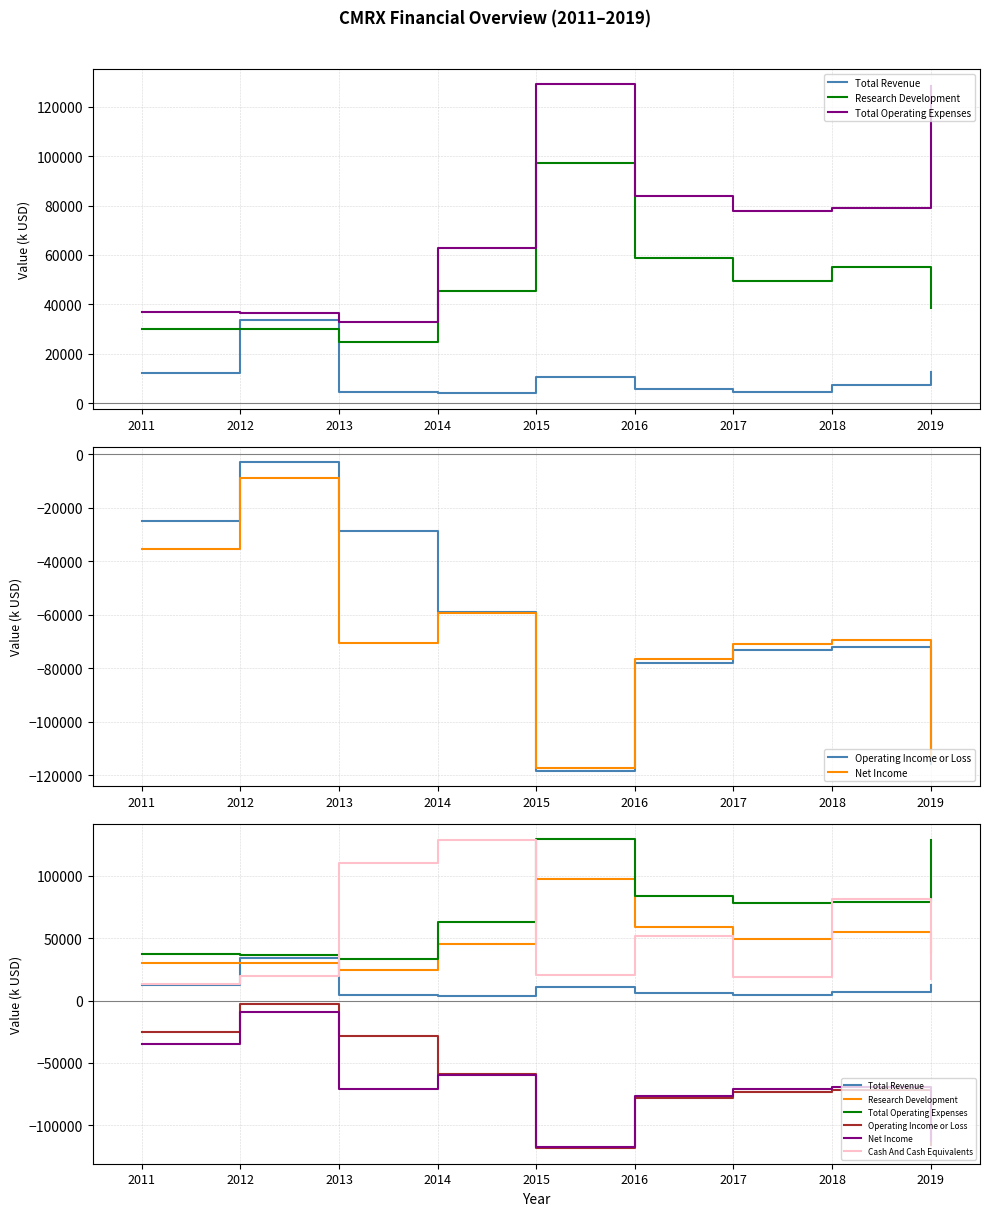

Reading left to right, transcribe all the data shown in this chart.

Total Revenue: 2011=12100	2012=33700	2013=4400	2014=4000	2015=10800	2016=5700	2017=4500	2018=7200	2019=12500
Research Development: 2011=30100	2012=30100	2013=24700	2014=45400	2015=97200	2016=58600	2017=49400	2018=55200	2019=38500
Total Operating Expenses: 2011=37100	2012=36500	2013=33000	2014=62900	2015=129000	2016=83700	2017=77800	2018=79200	2019=128300
Operating Income or Loss: 2011=-25000	2012=-2800	2013=-28600	2014=-58900	2015=-118300	2016=-78000	2017=-73300	2018=-72000	2019=-115700
Net Income: 2011=-35200	2012=-8800	2013=-70600	2014=-59300	2015=-117400	2016=-76400	2017=-71000	2018=-69500	2019=-112600
Cash And Cash Equivalents: 2011=13600	2012=19900	2013=110000	2014=128500	2015=20600	2016=51500	2017=18500	2018=81100	2019=16900